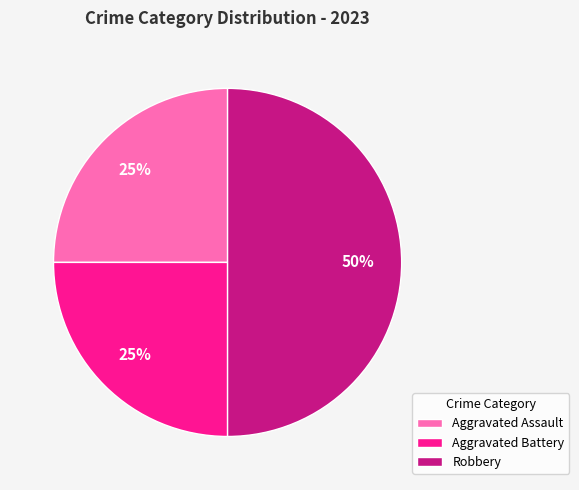

To the nearest percent, what is the combined percentage of Aggravated Battery and Robbery?

75%